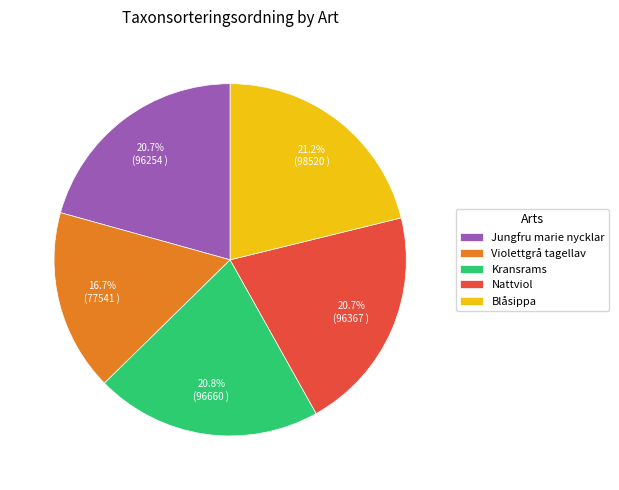

Count the number of slices in the pie.

5